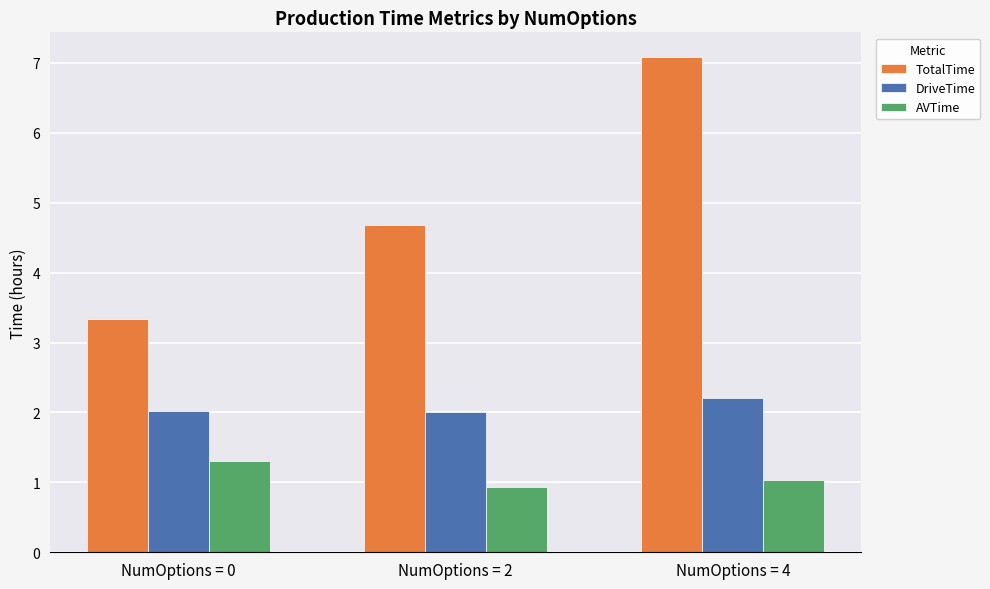

Reading left to right, what are all the values shown in this chart?

TotalTime: NumOptions = 0=3.3	NumOptions = 2=4.7	NumOptions = 4=7.1
DriveTime: NumOptions = 0=2.0	NumOptions = 2=2.0	NumOptions = 4=2.2
AVTime: NumOptions = 0=1.3	NumOptions = 2=0.9	NumOptions = 4=1.0